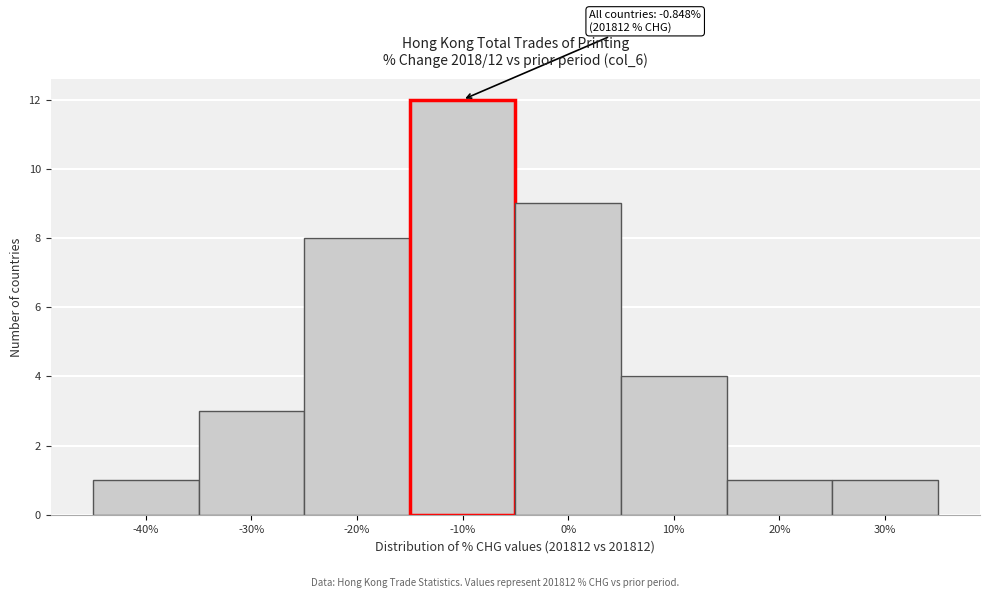

Reading left to right, what are all the values shown in this chart?

-40%=1	-30%=3	-20%=8	-10%=12	0%=9	10%=4	20%=1	30%=1